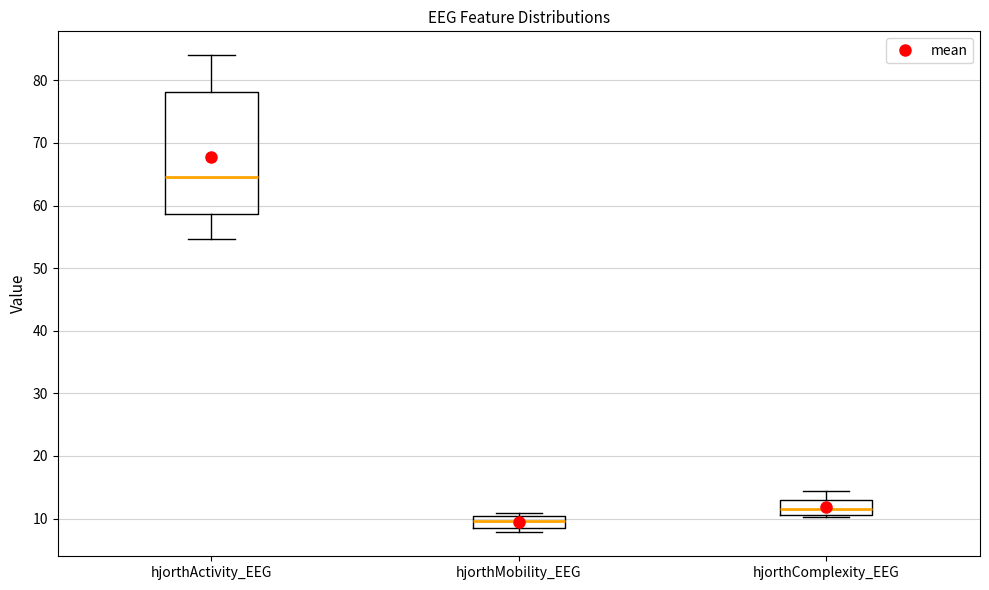

Reading left to right, read every box against the y-axis: the position of its median line, the range the box covers, and the ends of its whiskers. The values are not printed on the chart, so give them approximately, as read against the axis.

hjorthActivity_EEG: median 65, box 59 to 78, whiskers 55 to 84
hjorthMobility_EEG: median 10 (inside the box), box 9 to 10, whiskers 8 to 11
hjorthComplexity_EEG: median 11 (just above the box's lower edge), box 11 to 13, whiskers 10 to 14